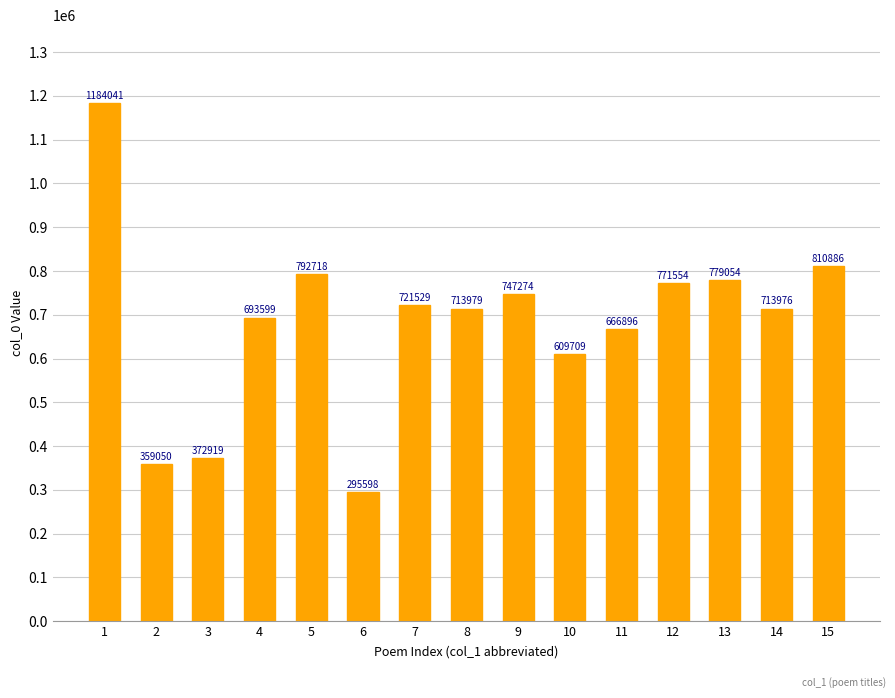

Rank the categories by value from lowest to highest.

6, 2, 3, 10, 11, 4, 14, 8, 7, 9, 12, 13, 5, 15, 1